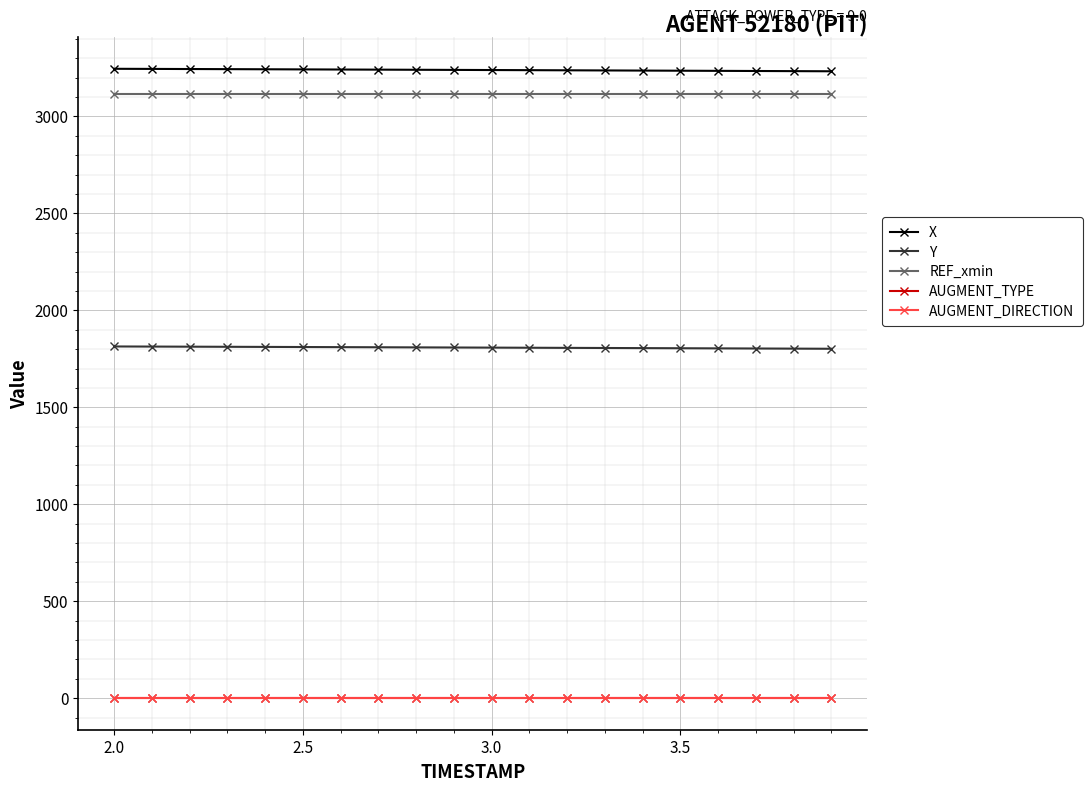

How many lines are shown in the chart?

5